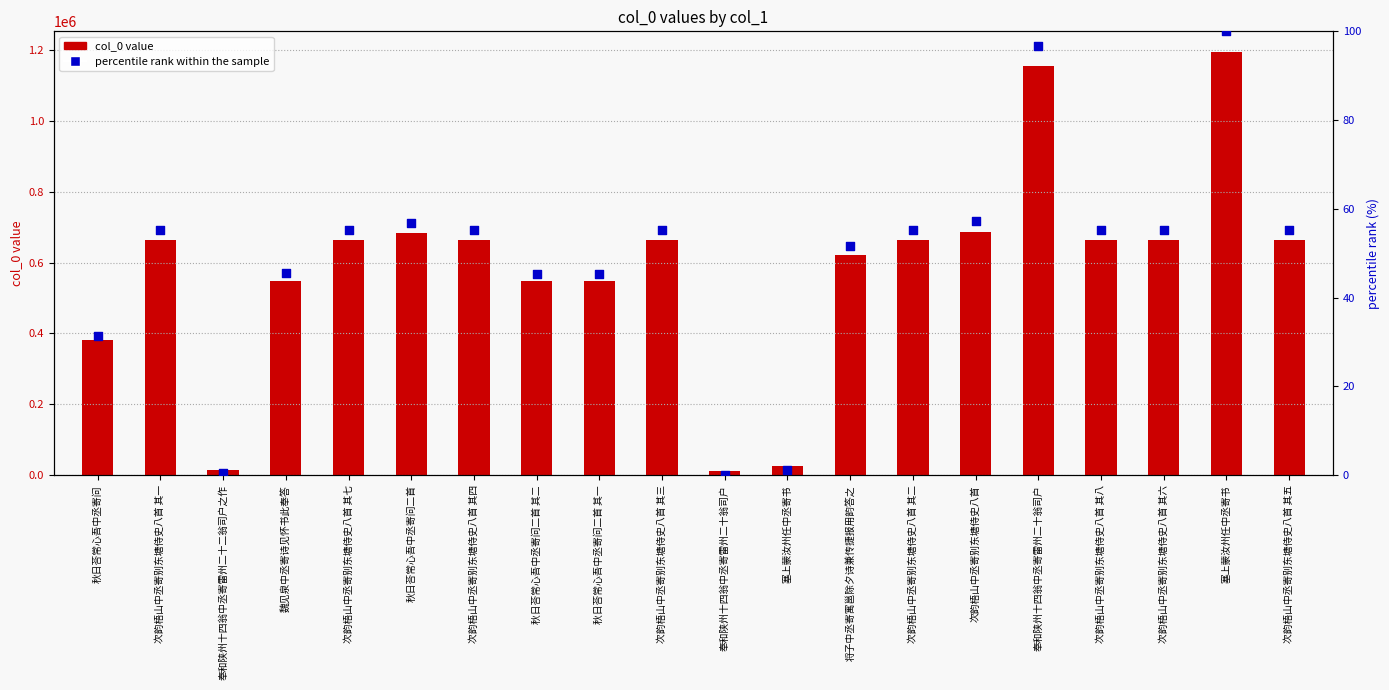

What are all the series names shown in the legend?

col_0 value, percentile rank within the sample